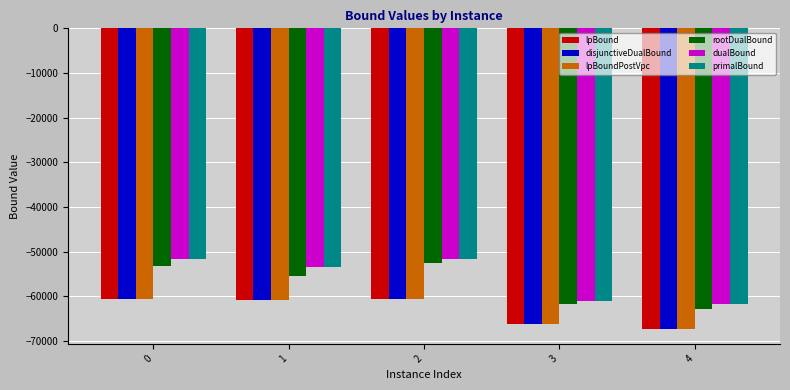

Does the chart contain stacked bars?

No